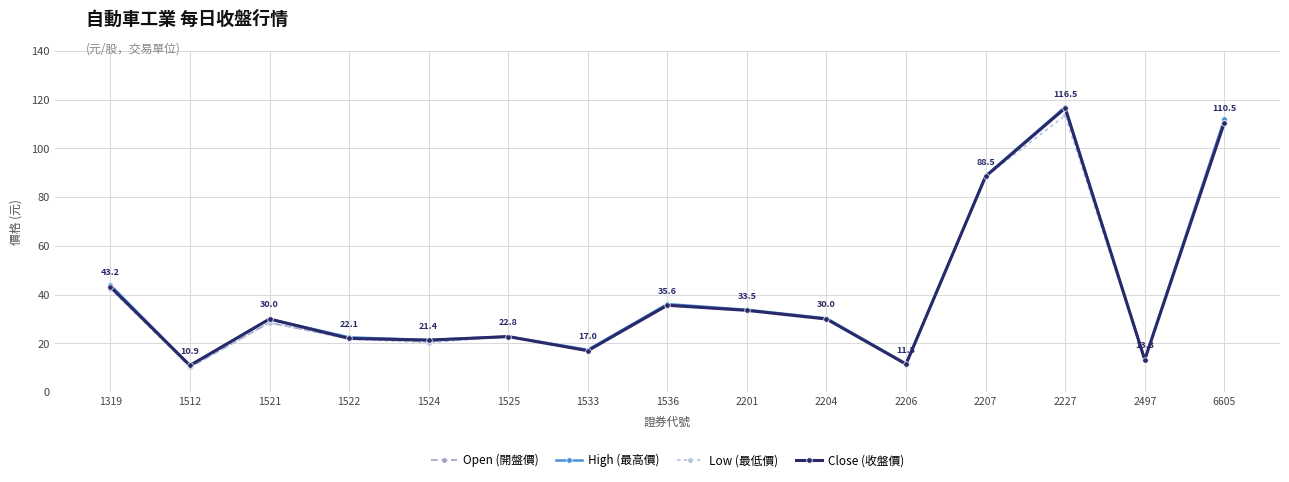

What is the value of the Open (開盤價) point at the 15th from the left?

111.5